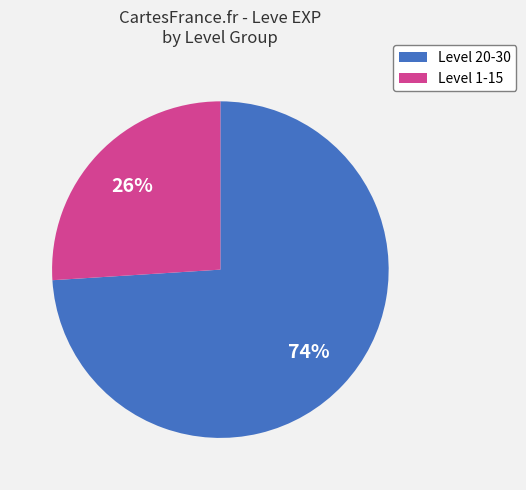

Is there a majority slice in this chart?

Yes